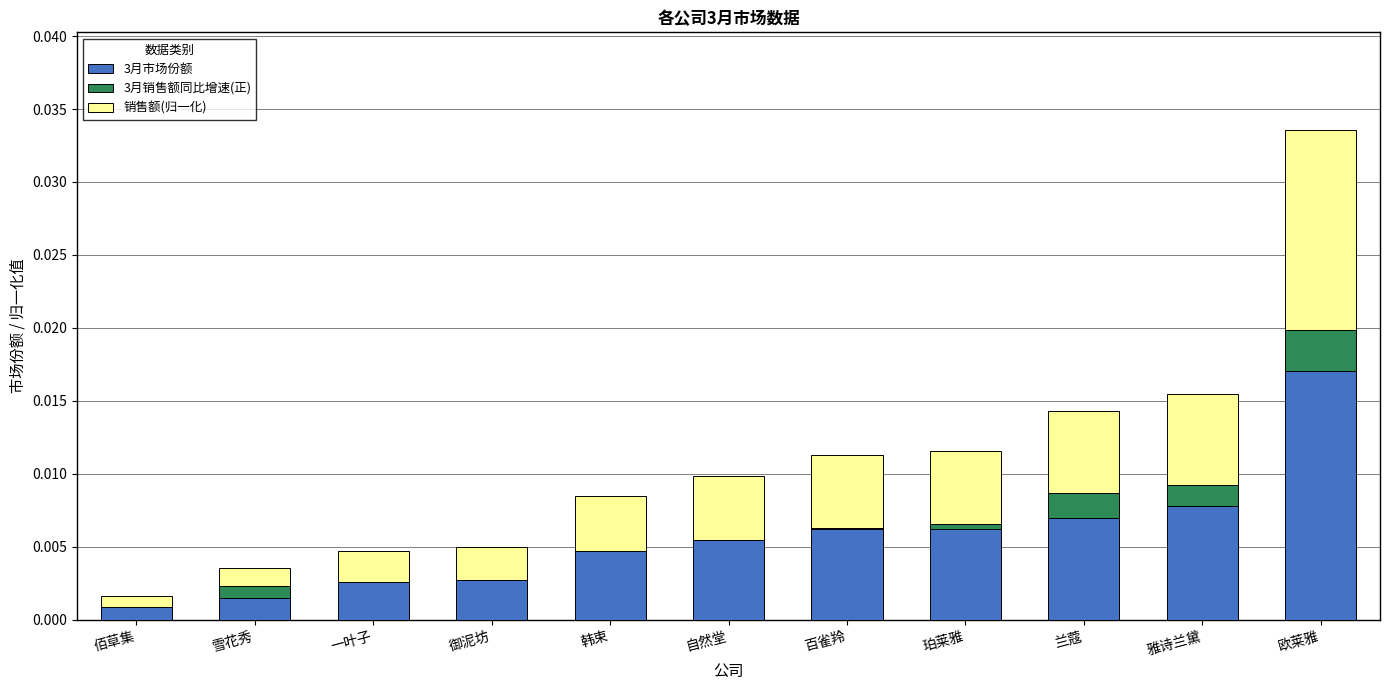

At which category is the sum across all series the highest?

欧莱雅